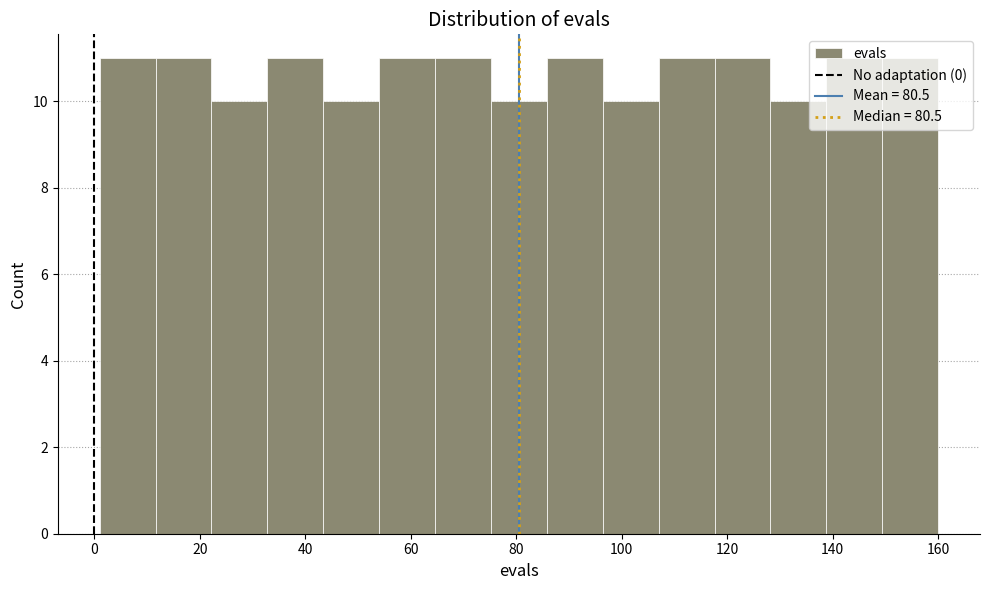

How tall is the bar that spans 75.2 to 85.8 on the x-axis? Neither the bar edges nor the heights are printed on the chart, so give them approximately, as read against the axes.

10